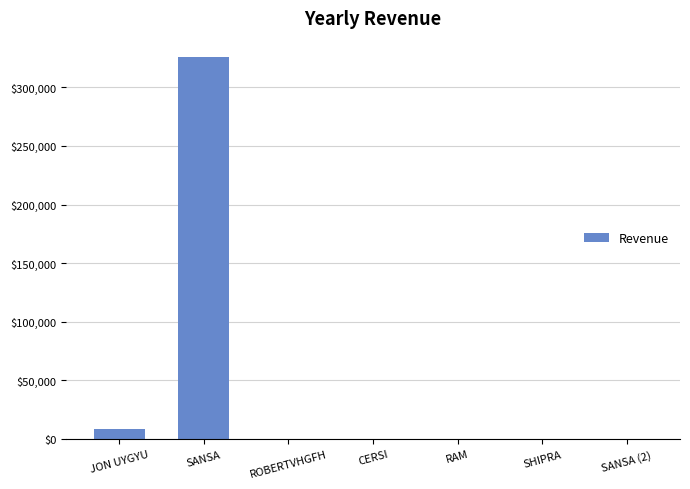

How many series are shown in this chart?

1